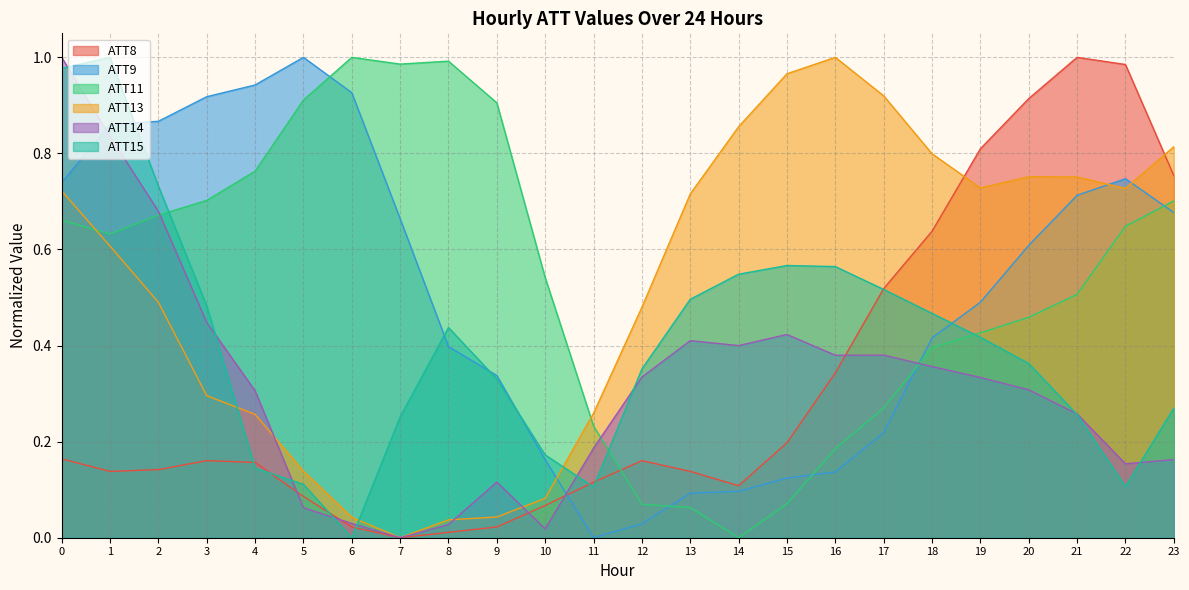

What is the highest value of the ATT14 series?

1.0